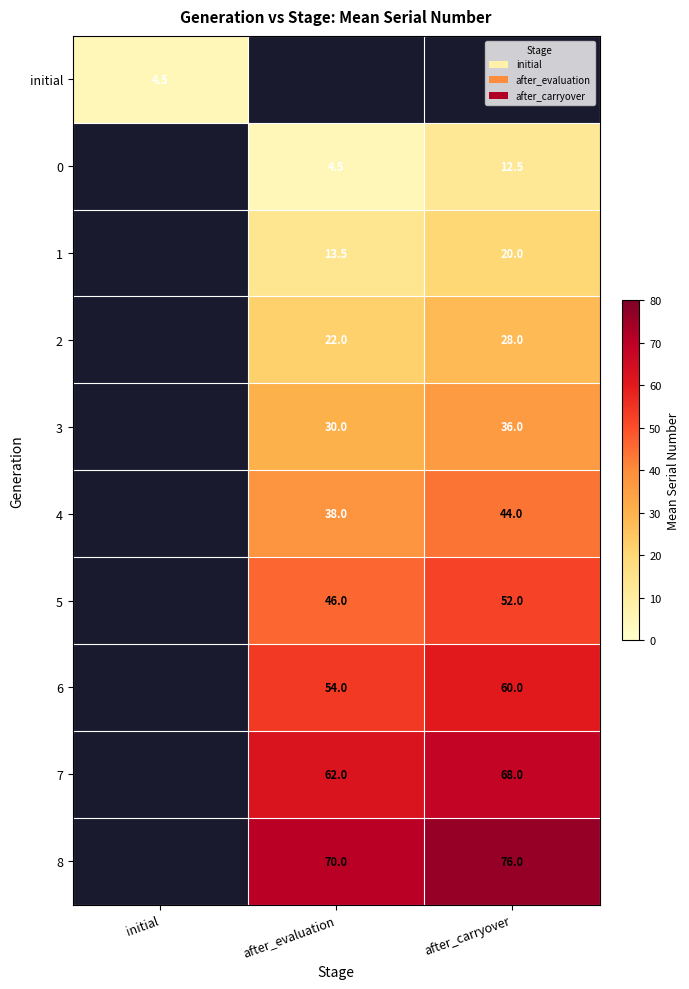

The value of 1 at after_carryover is 8.4. True or false?

False